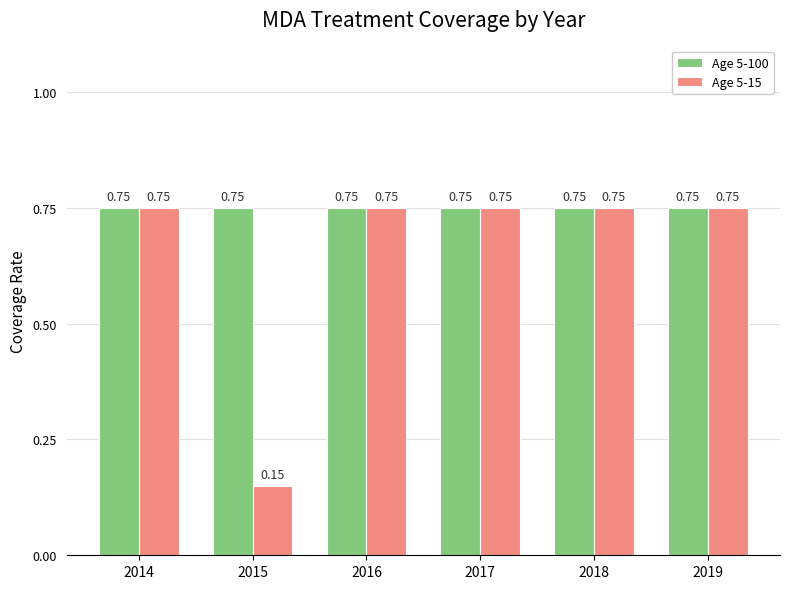

What is the total value across all series at 2018?

1.5